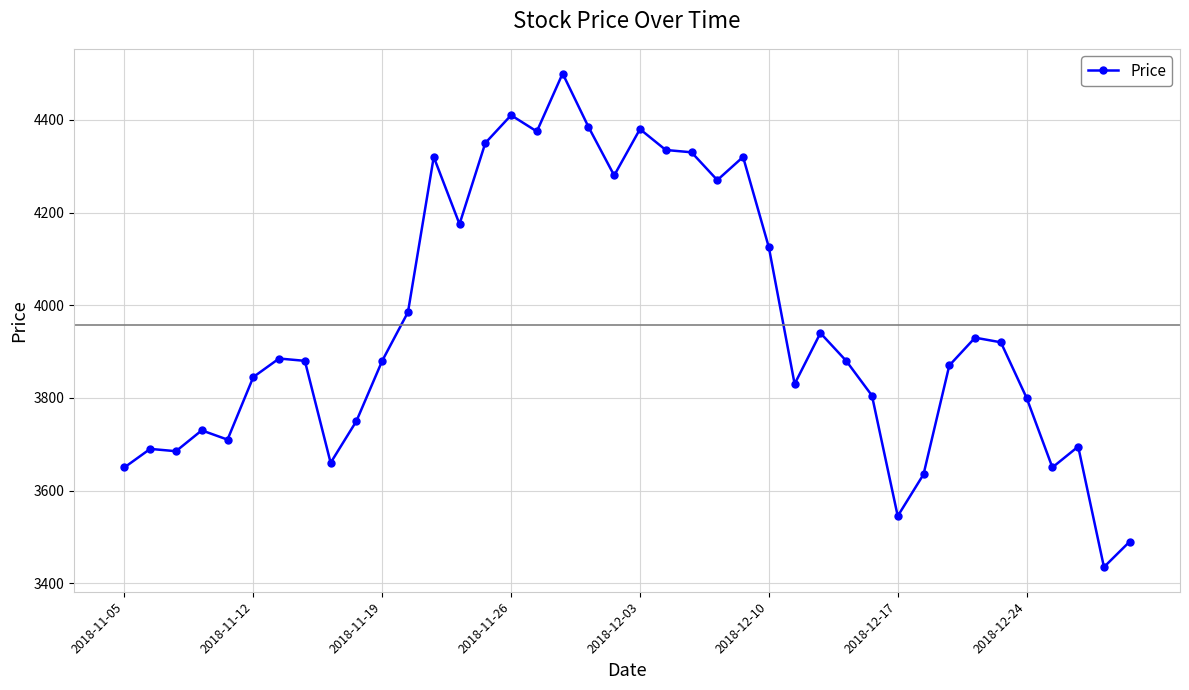

What is the value of the 17th point from the left?

4375